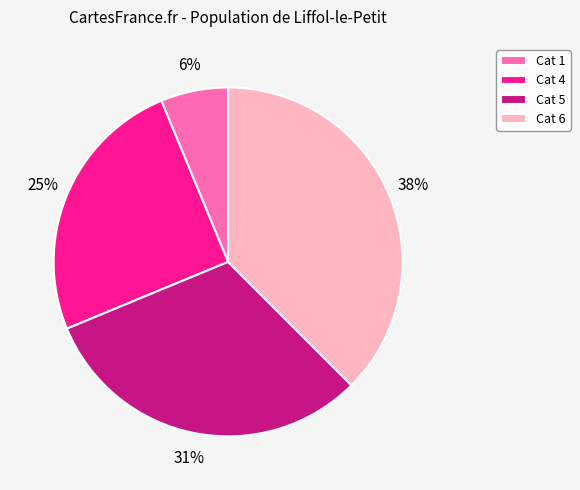

How many segments does this pie chart have?

4